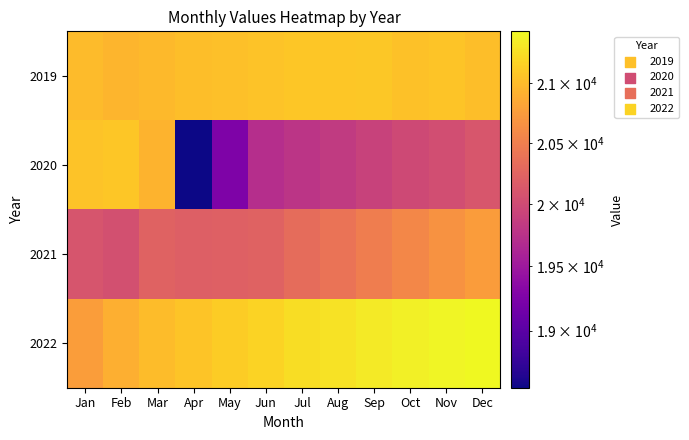

Which series has the widest spread of values?

2020